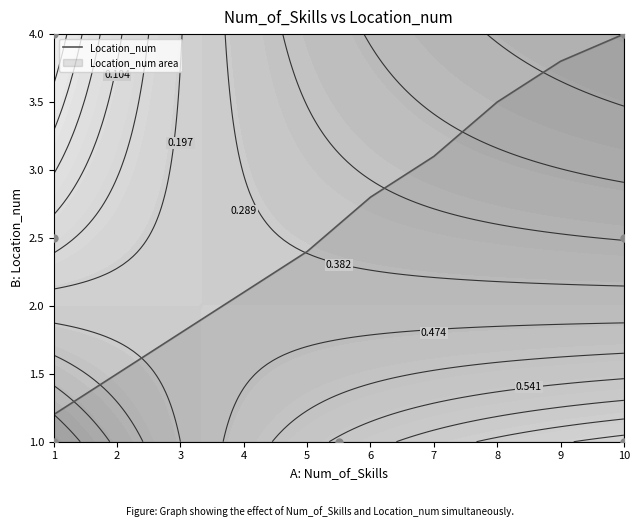

Between 1 and 7, which is larger?

7